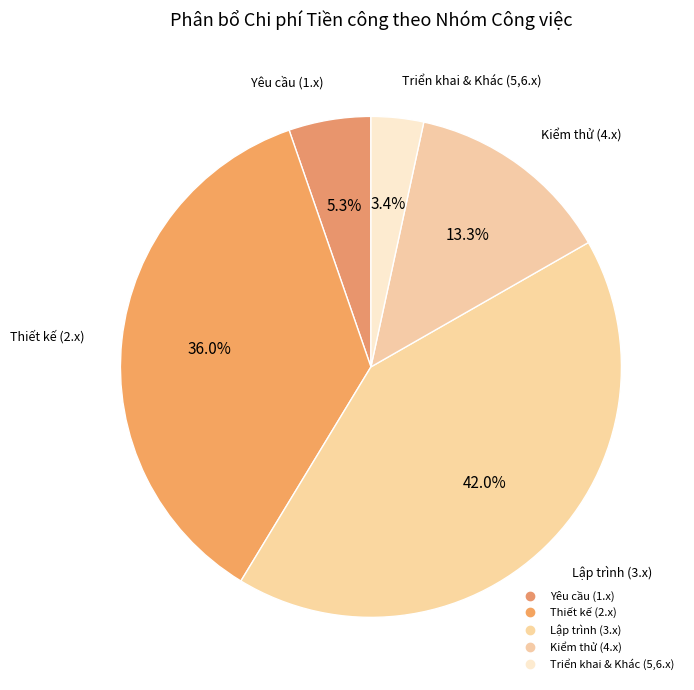

How many slices are in this pie chart?

5